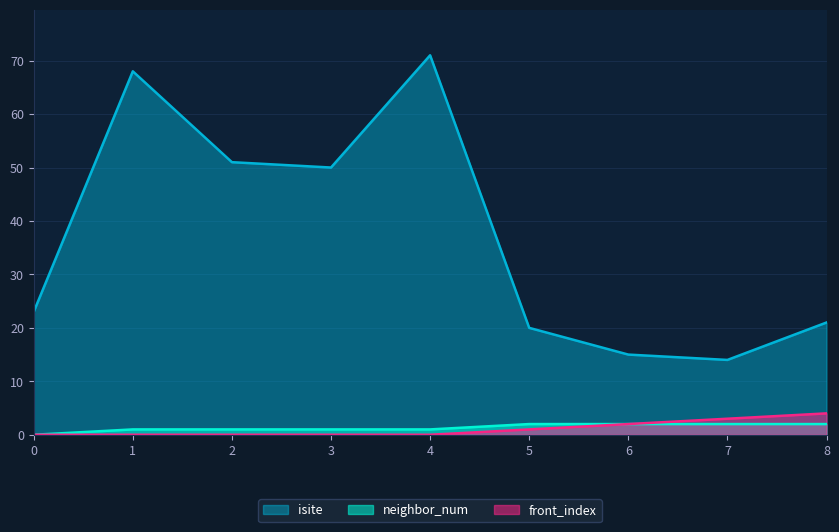

What is the approximate value of neighbor_num at 2?

1